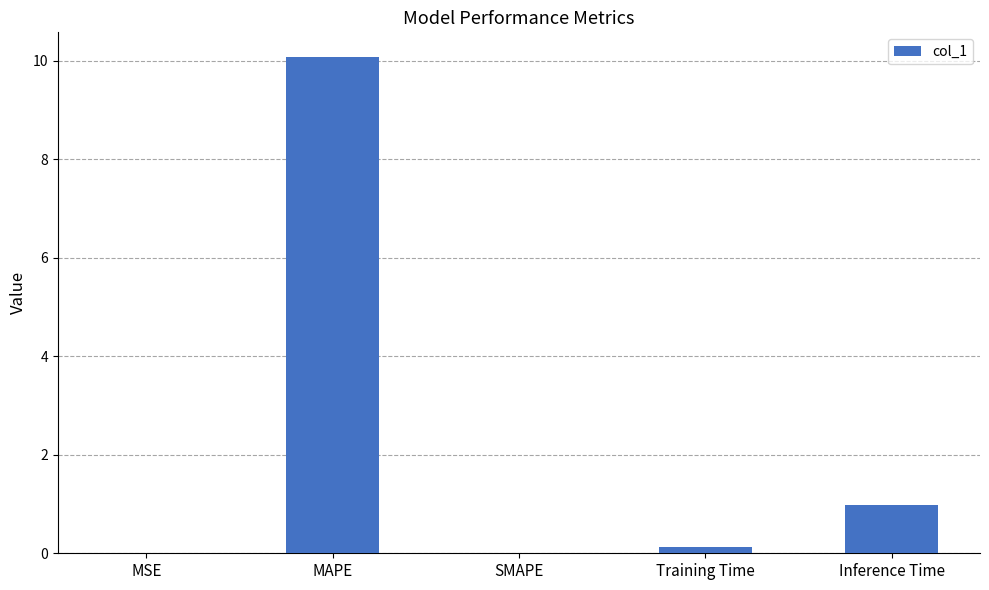

Count the number of data series in this chart.

1